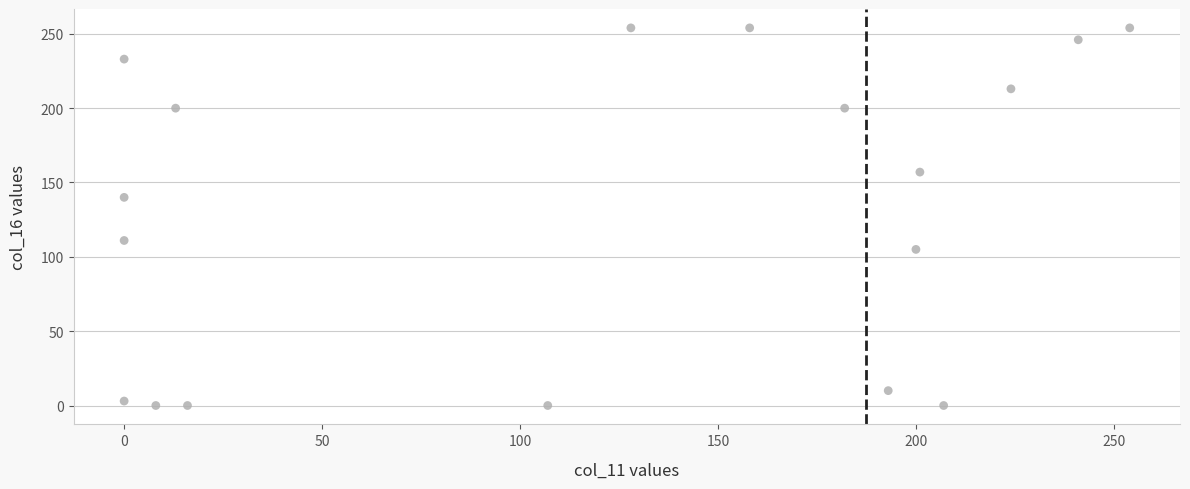

What is the range of Y values (max minus min)?

254